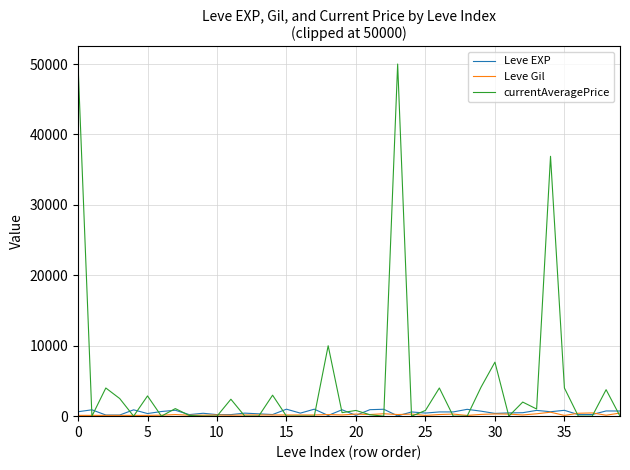

What is the highest value of the currentAveragePrice series?

50000